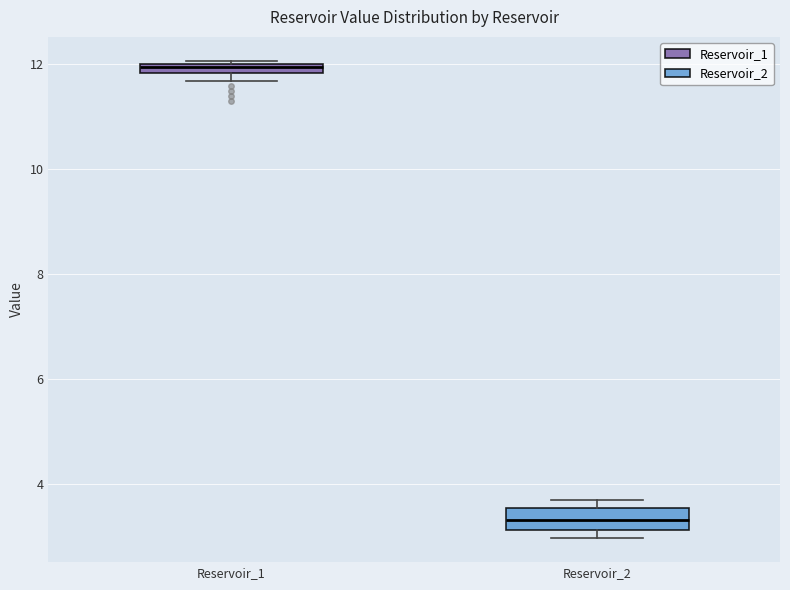

Where is the lower edge of the box for Reservoir_2 on the y-axis? The values are not printed on the chart, so give them approximately, as read against the axis.

3.2